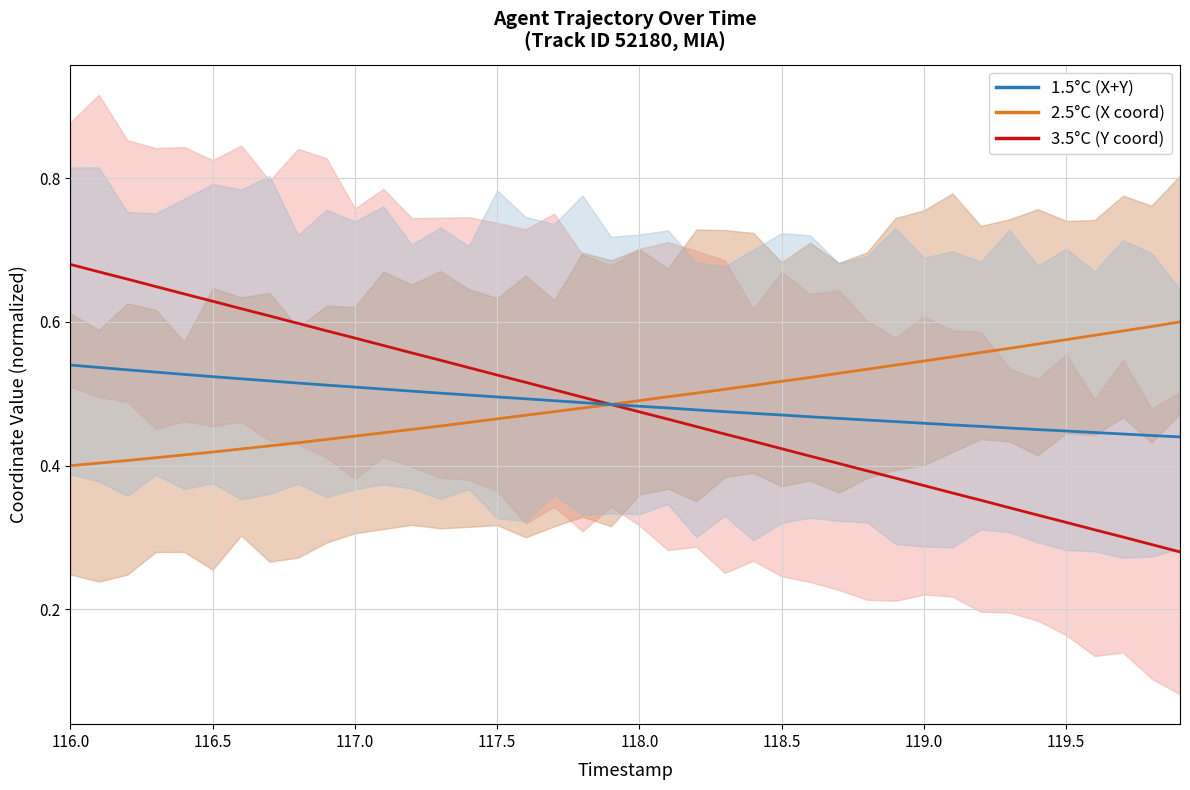

Rank the series by their average value, from lowest to highest.

Y coordinate, X+Y combined, X coordinate